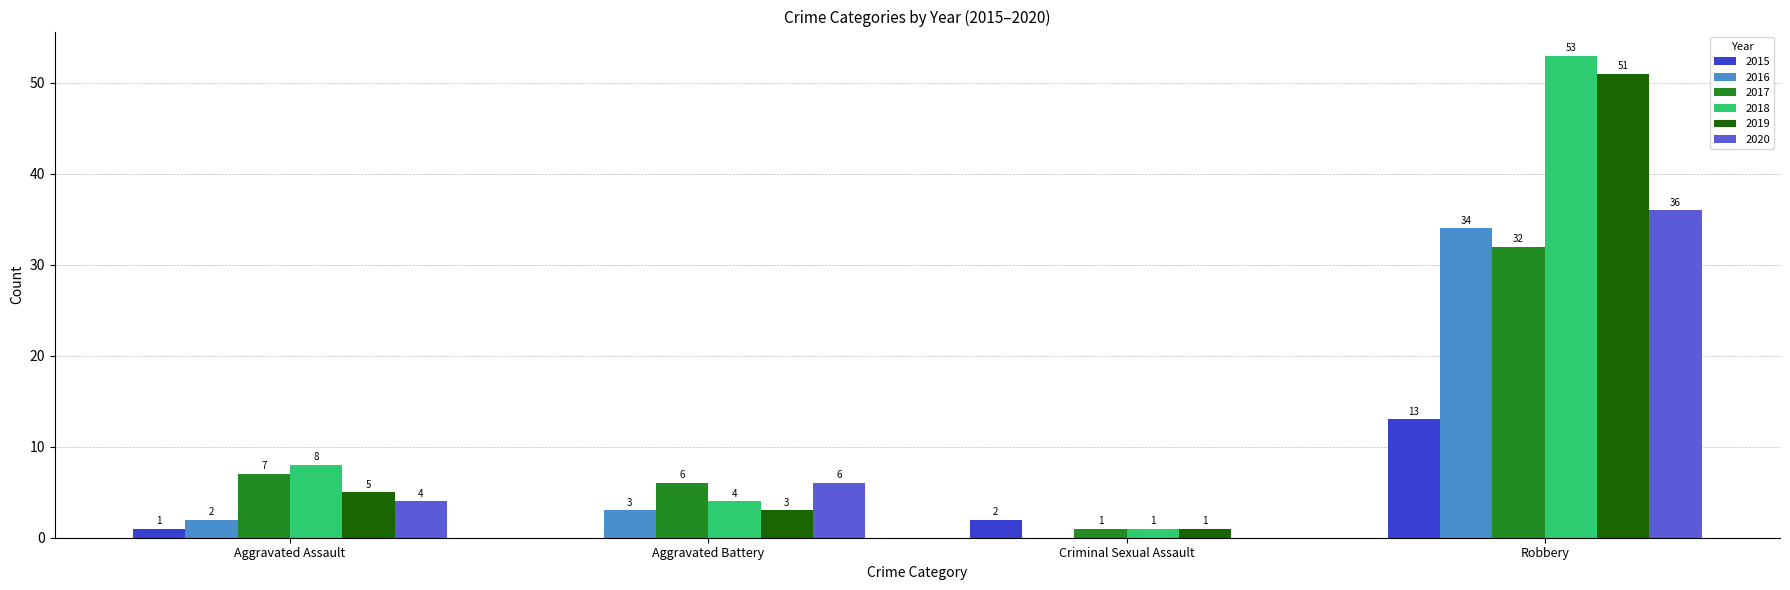

How many values in 2016 are above zero?

3